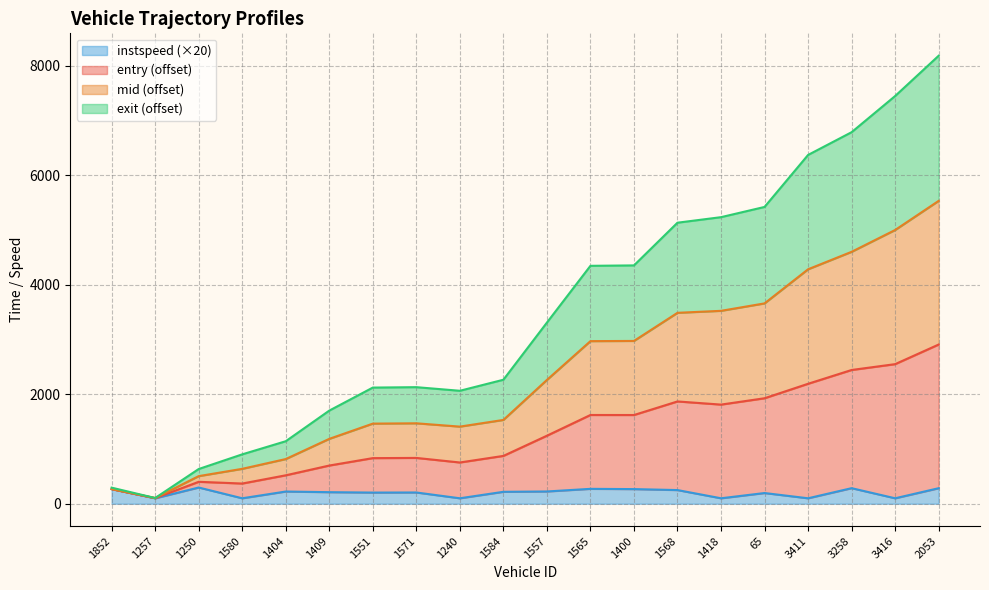

What is the maximum value shown in the chart?

8187.6